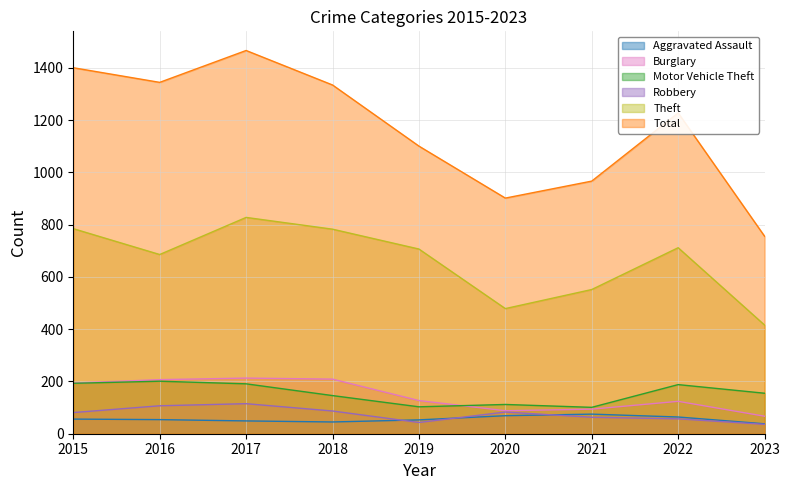

At which label is Robbery closest to 75?

2015